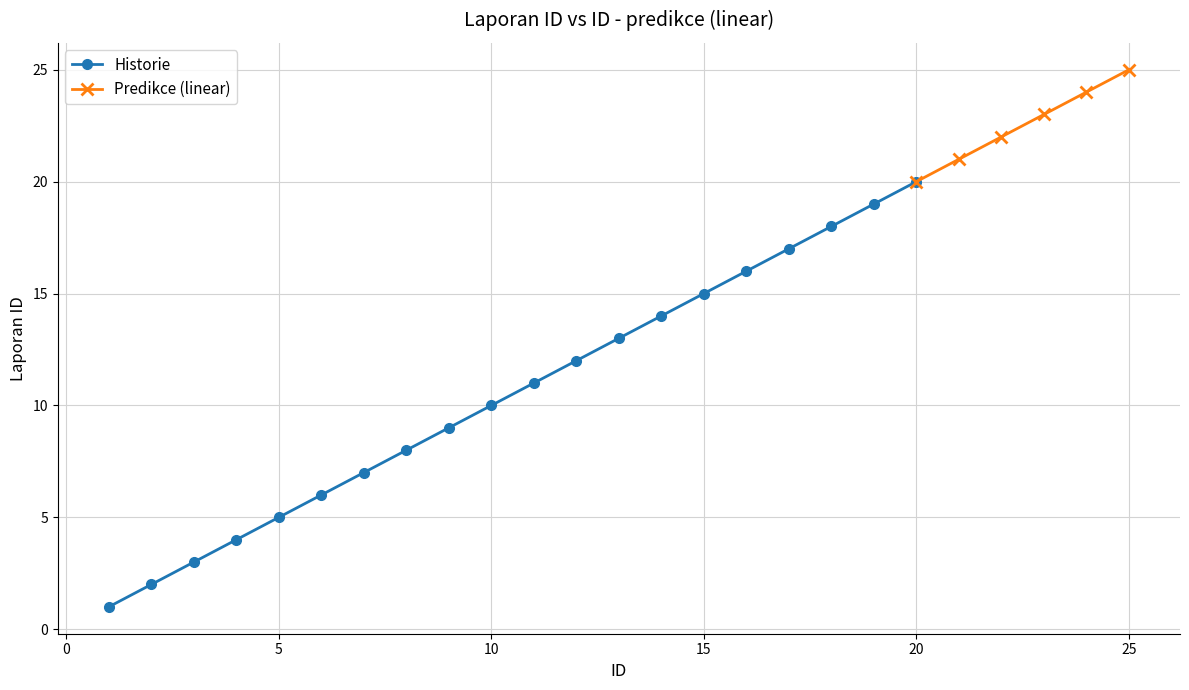

What is the greatest value displayed?

25